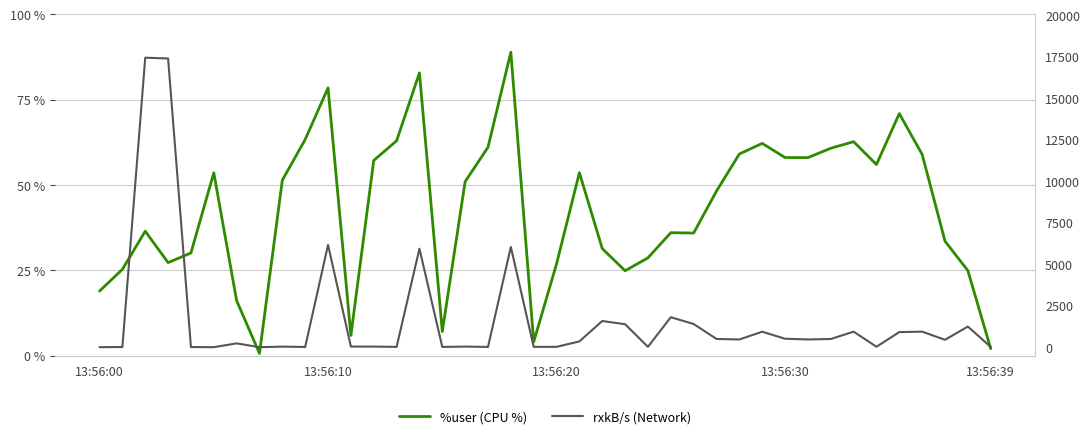

Between 16 and 33, which is larger?

33